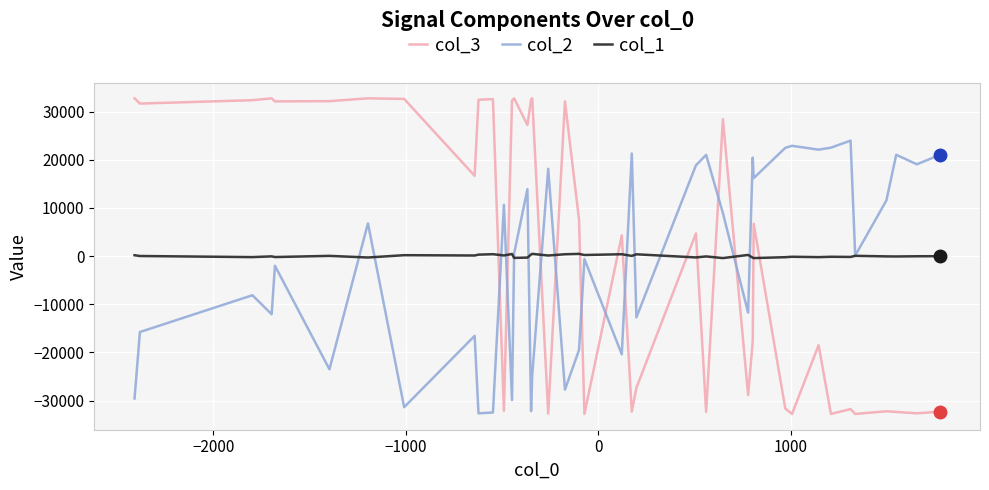

Which series has the largest range (max minus min)?

col_3